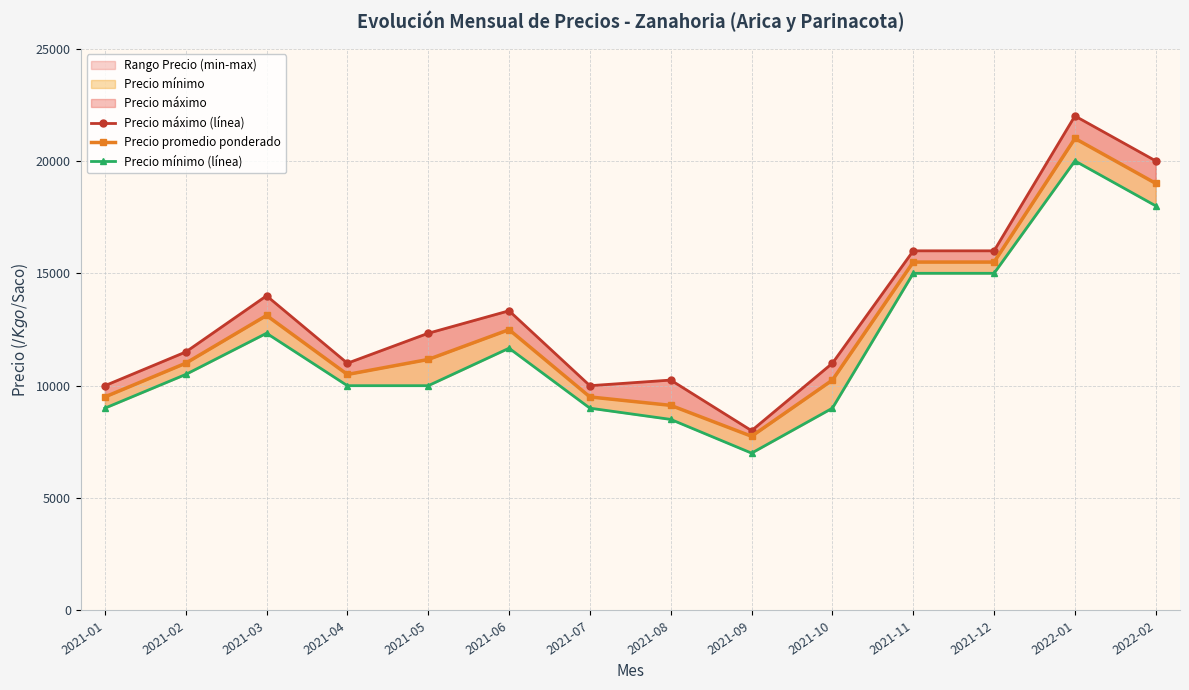

The value of Precio mínimo (línea) at 2021-03 is 12333. True or false?

True